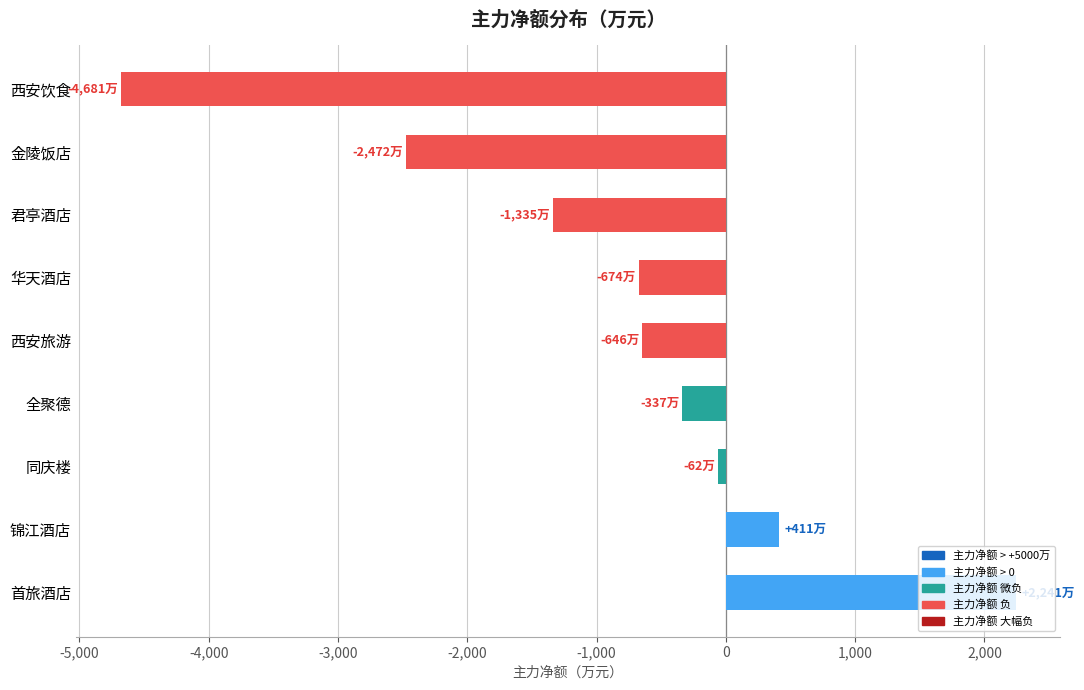

Between 华天酒店 and 君亭酒店, which is larger?

华天酒店